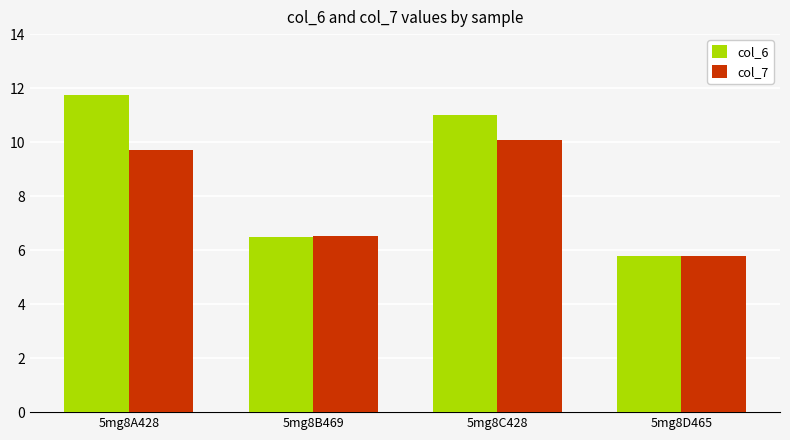

Is it true that col_7 equals 9.2 at 5mg8B469?

False